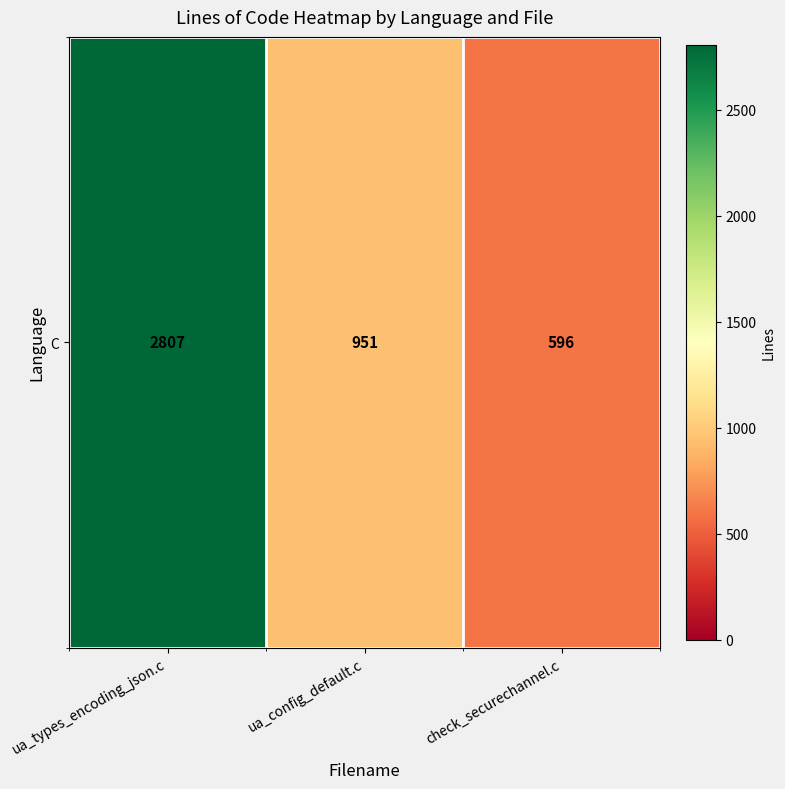

Reading right to left, what are all the values shown in this chart?

check_securechannel.c=596	ua_config_default.c=951	ua_types_encoding_json.c=2807